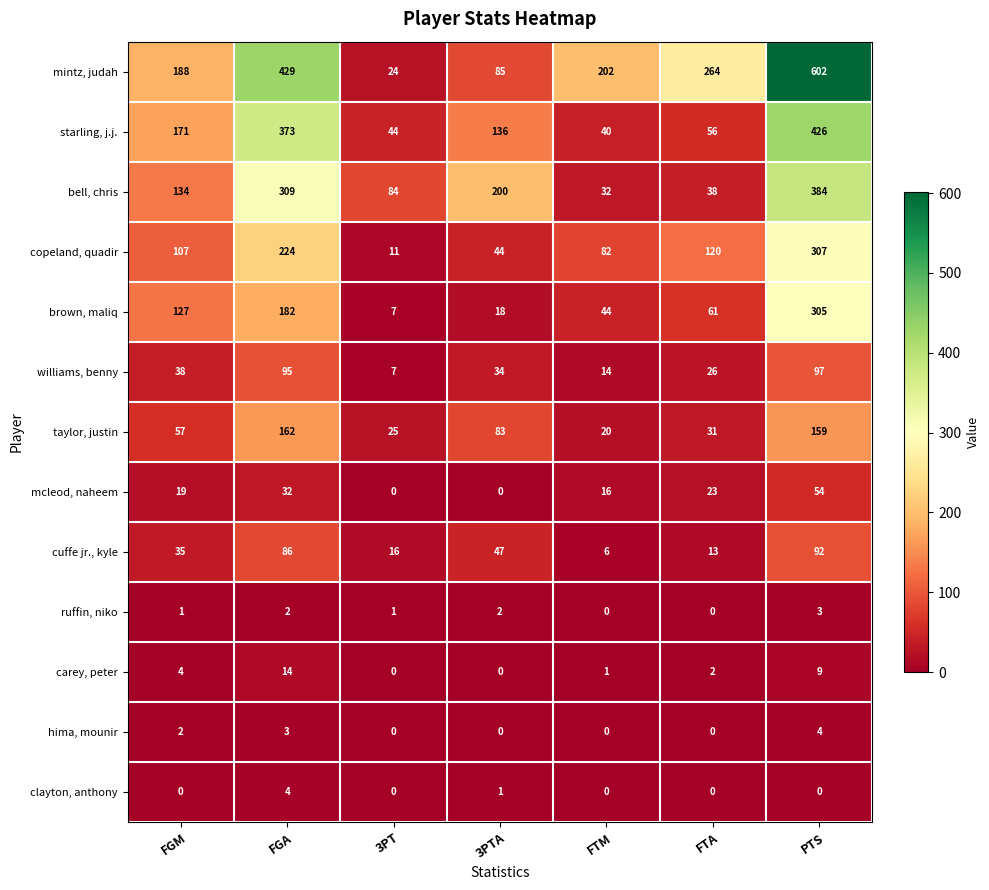

Which series has the largest total across all categories?

mintz, judah